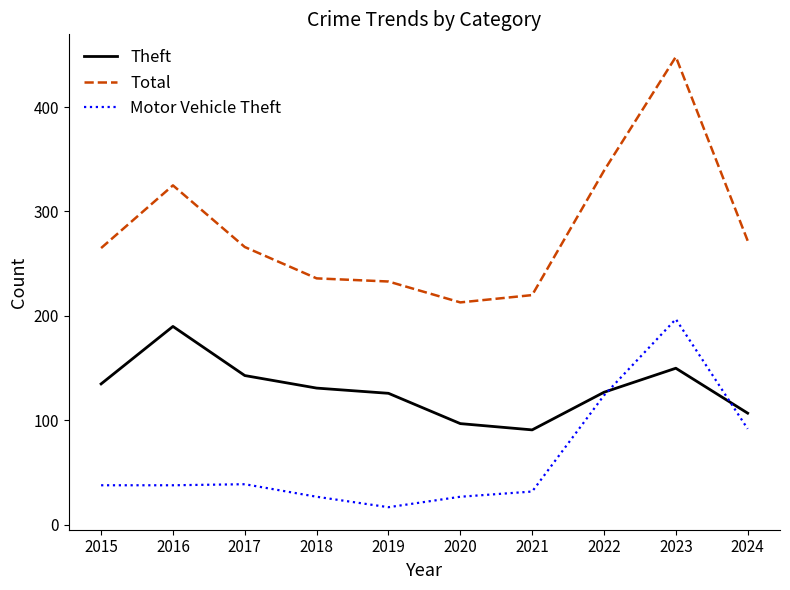

At which category is the sum across all series the highest?

2023